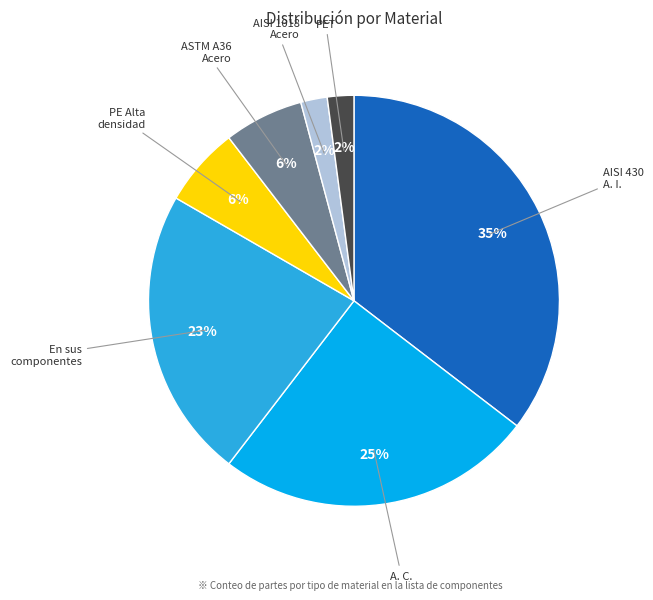

To the nearest percent, what is the difference between the largest and smallest slice percentages?

33%